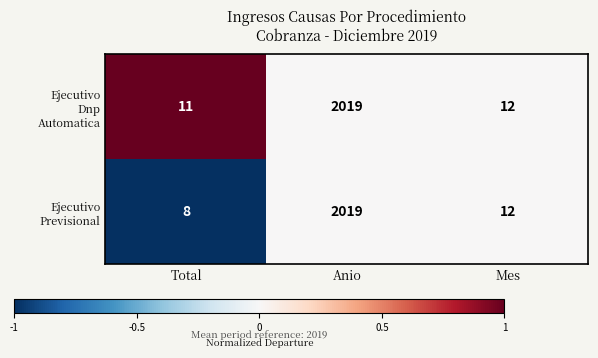

What is the minimum value shown in the chart?

8